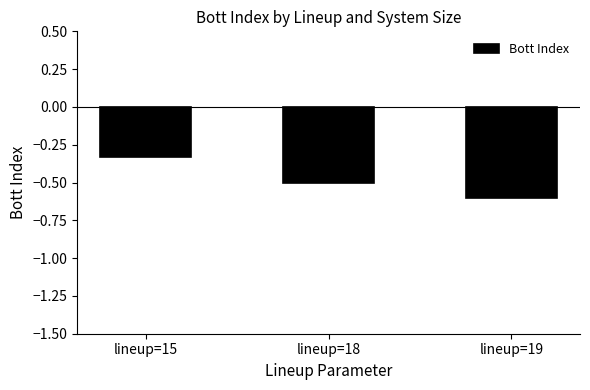

Which category has the highest value across all series?

lineup=15